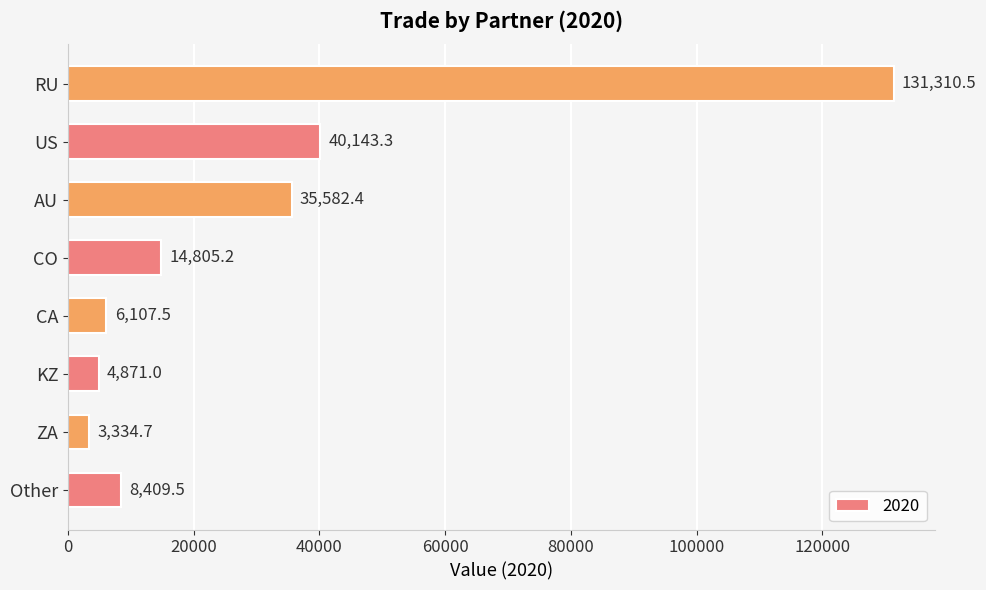

What is the approximate value at KZ?

4871.0